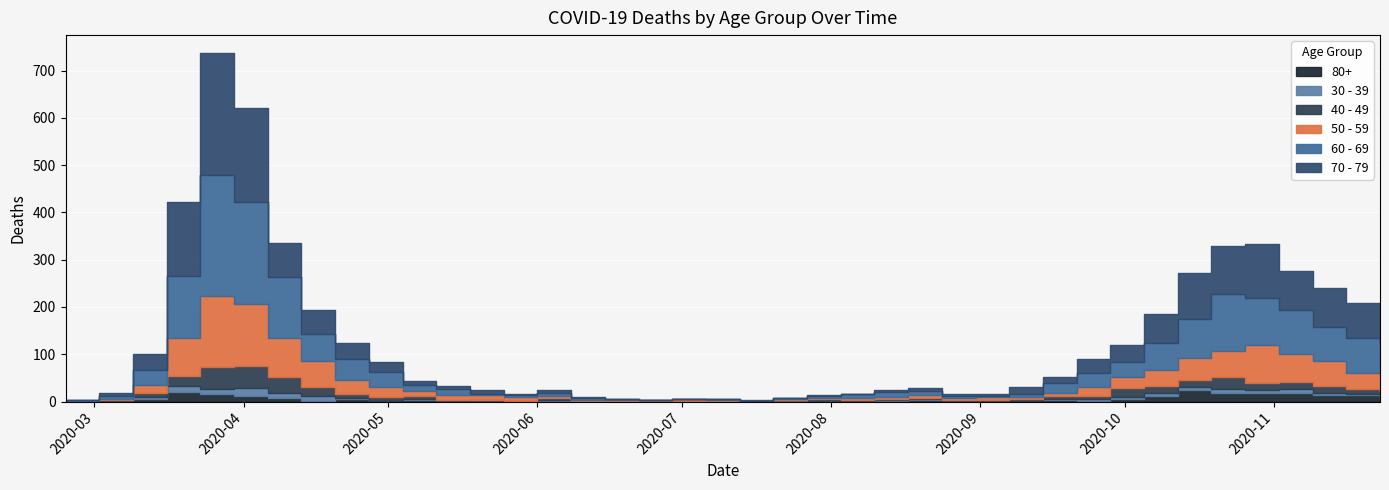

At which category does the chart reach its peak across all series?

2020-03-23